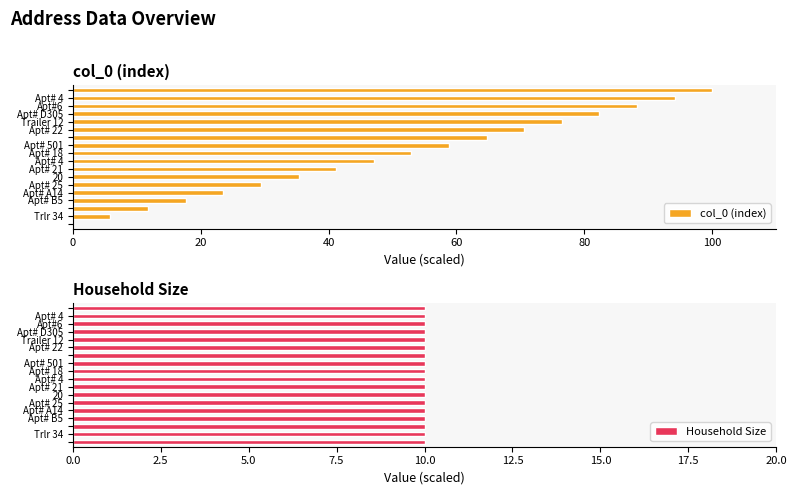

How many positive values does the col_0 (index) series have?

17